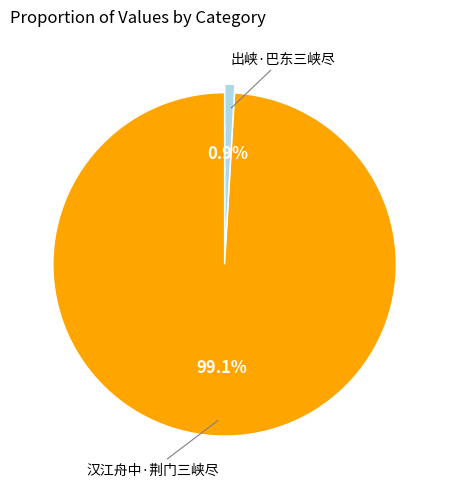

To the nearest percent, what is the difference between the largest and smallest slice percentages?

98%